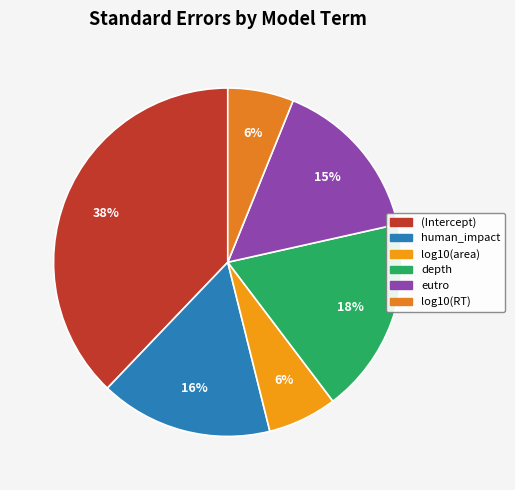

Count the number of slices in the pie.

6